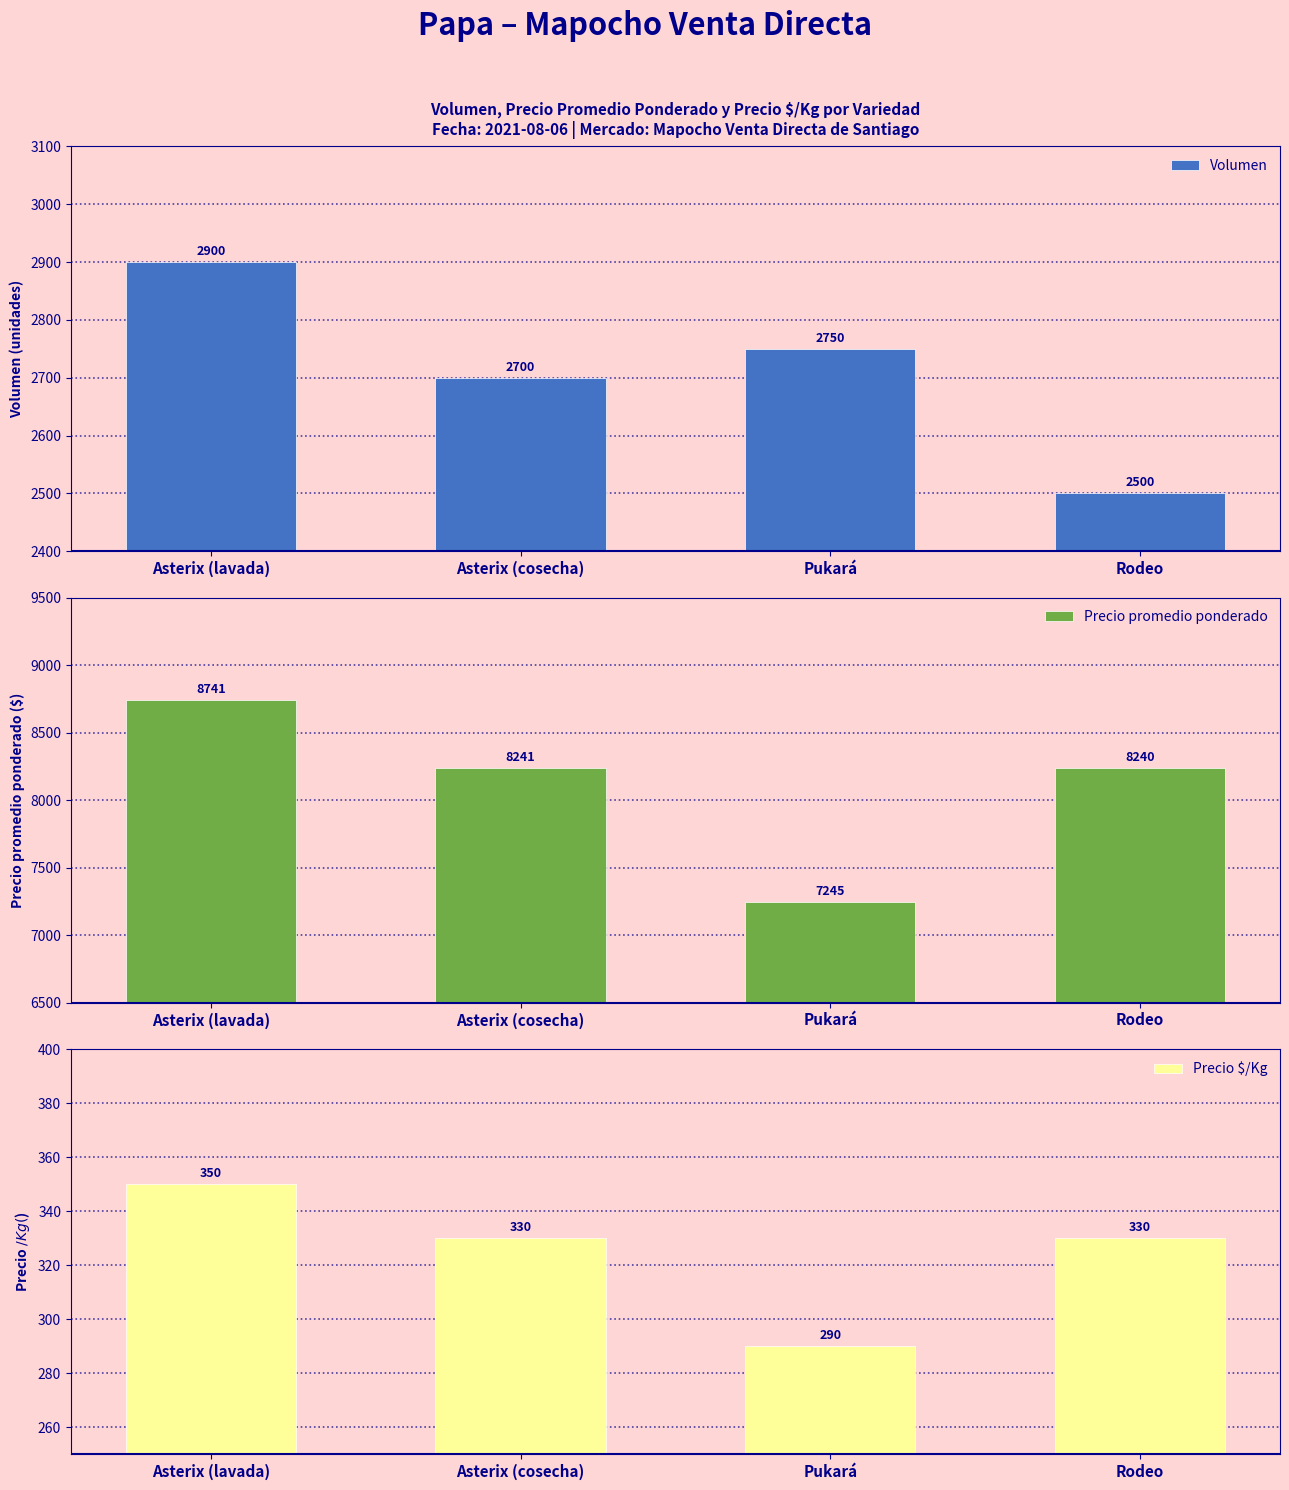

Reading left to right, list all the values displayed in this chart.

Volumen: 2900	2700	2750	2500
Precio promedio ponderado: 8741	8241	7245	8240
Precio $/Kg: 350	330	290	330